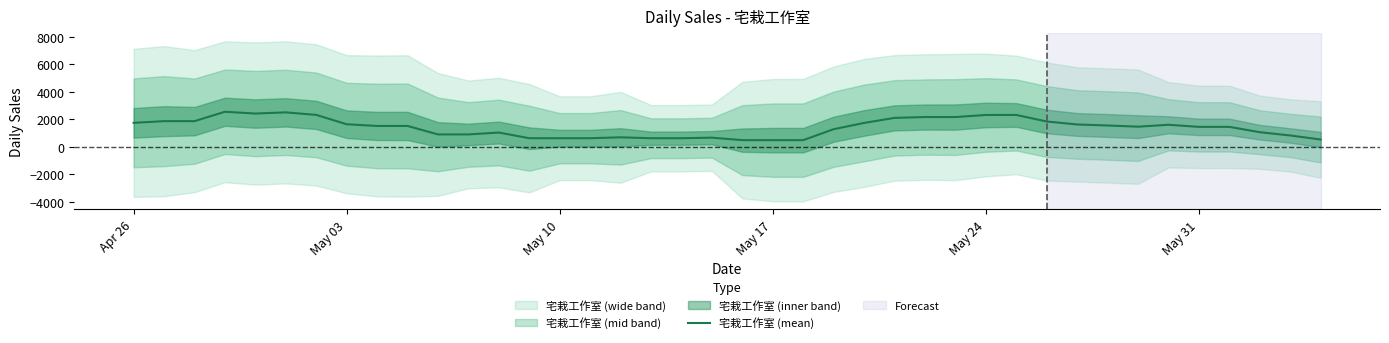

What is the maximum value for 宅栽工作室 (mean)?

2544.7